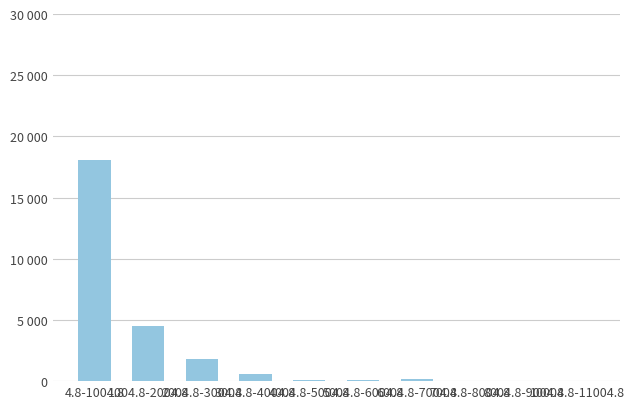

Are the bars horizontal?

No